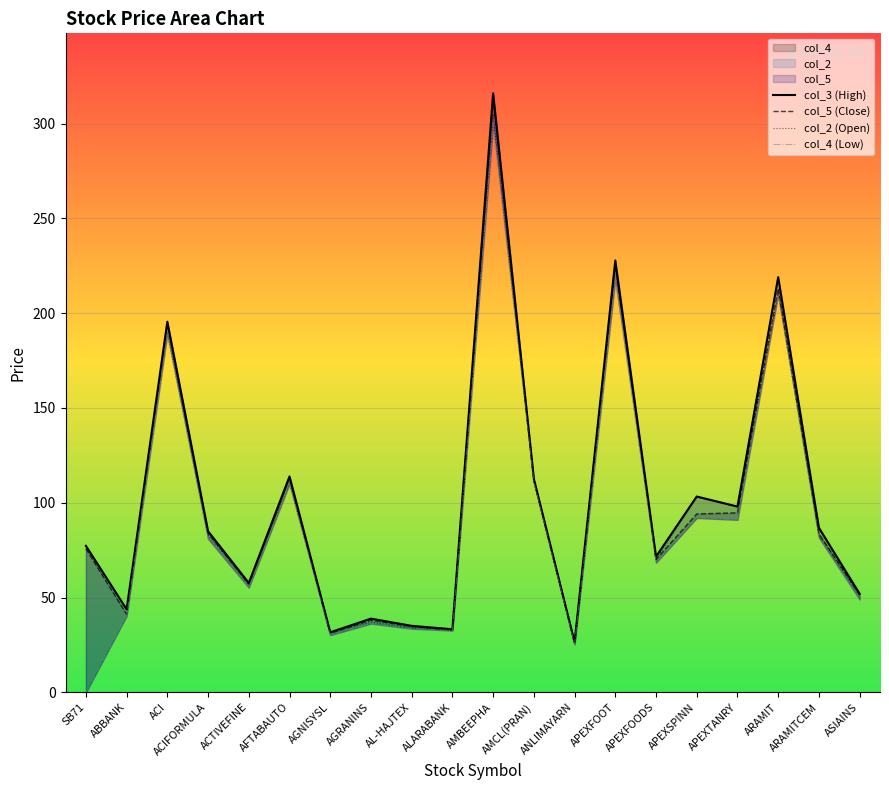

What is the difference between the maximum and second lowest values in the col_2 (Open) series?

273.3